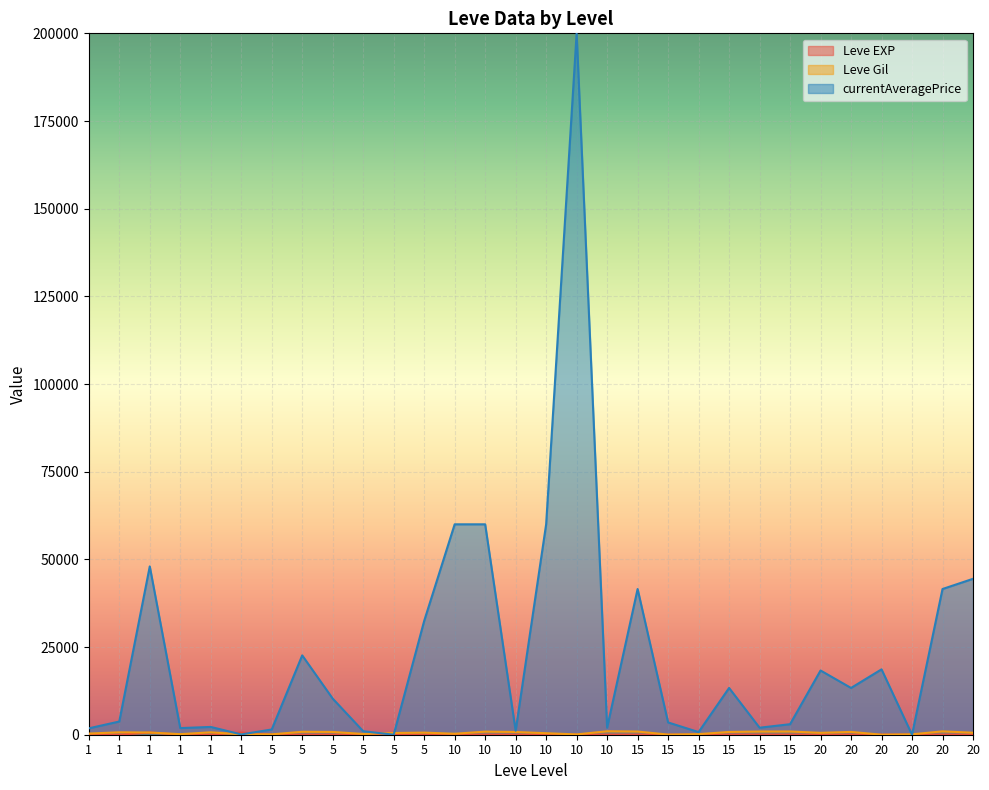

Between 5 and 10, which series saw the biggest shift?

currentAveragePrice